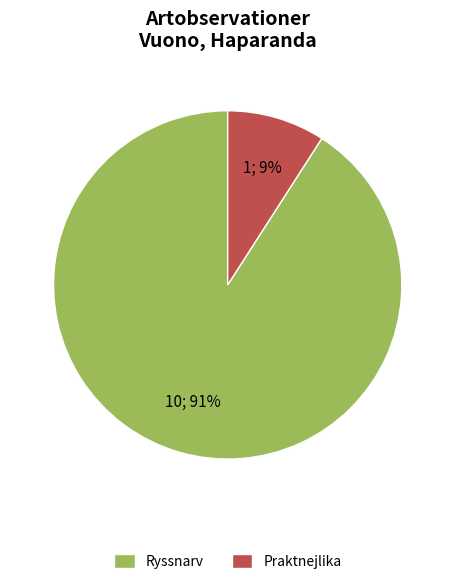

Between Praktnejlika and Ryssnarv, which is larger?

Ryssnarv